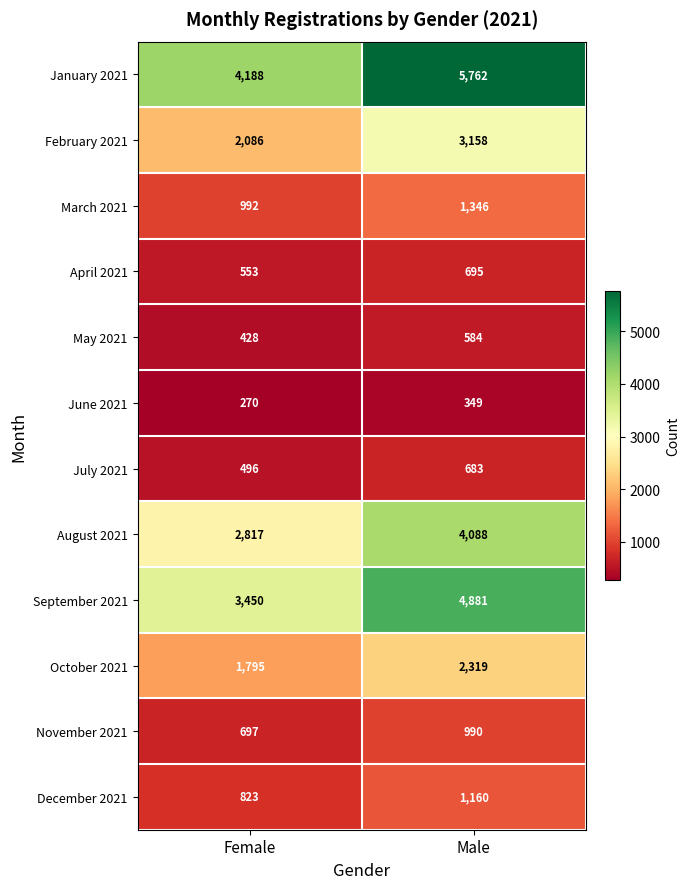

What is the difference between the maximum and minimum values in the January 2021 series?

1574